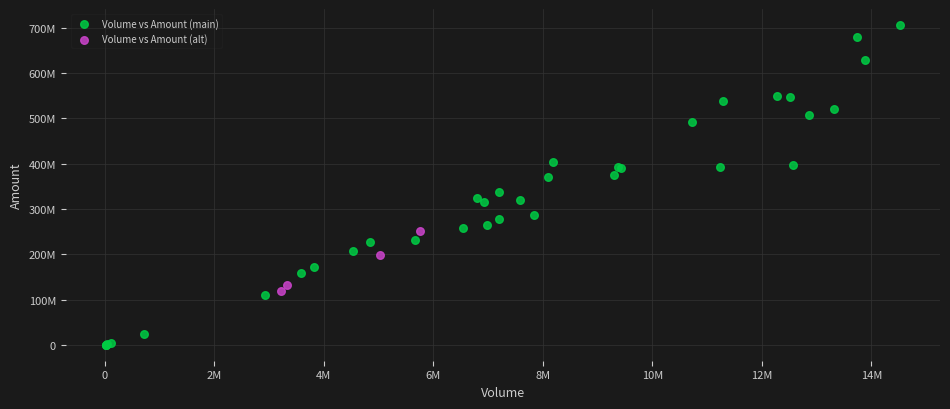

Which series contains the highest Y value?

Volume vs Amount (main)